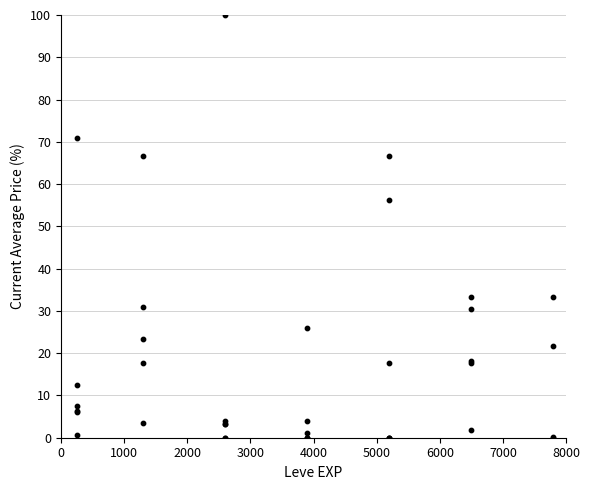

What Y value in the scatter plot is closest to 50?

56.2